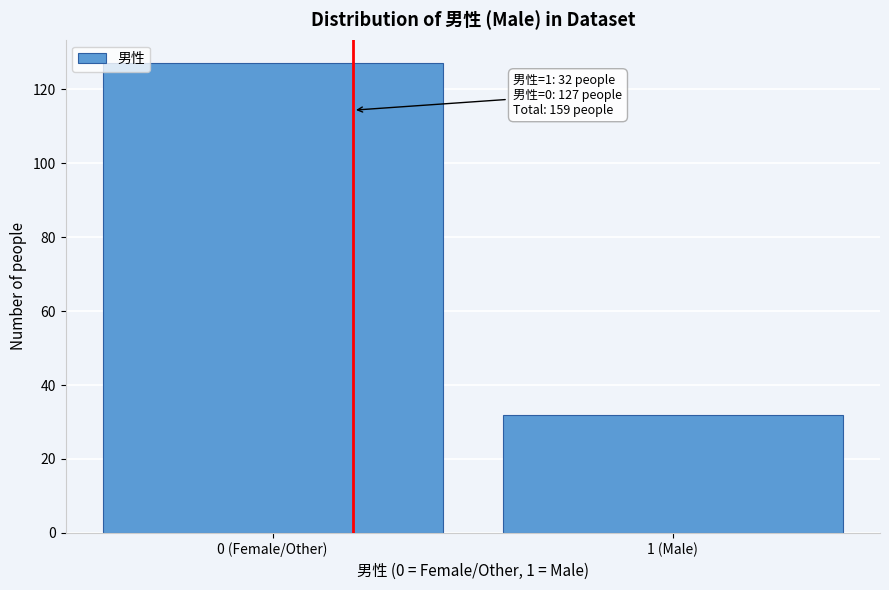

Reading left to right, list all the values displayed in this chart.

0 (Female/Other)=127	1 (Male)=32